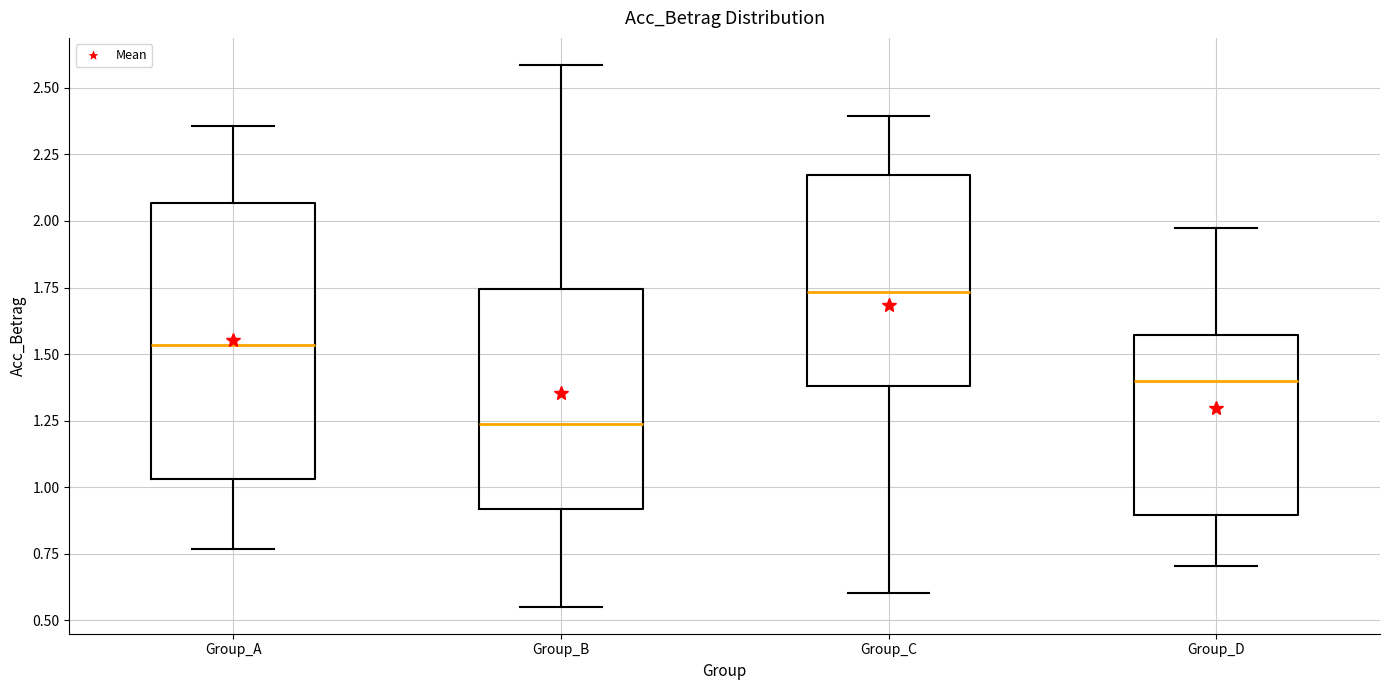

Which box's median line is the lowest?

Group_B